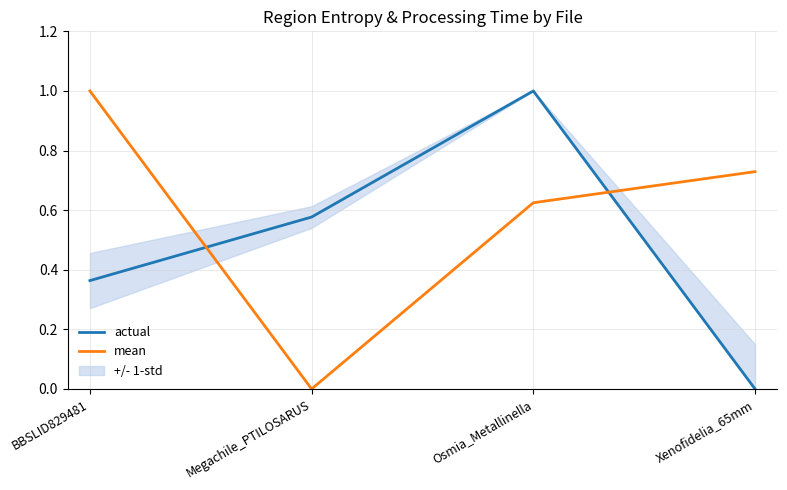

What is the total value across all series at Osmia_Metallinella?

1.6